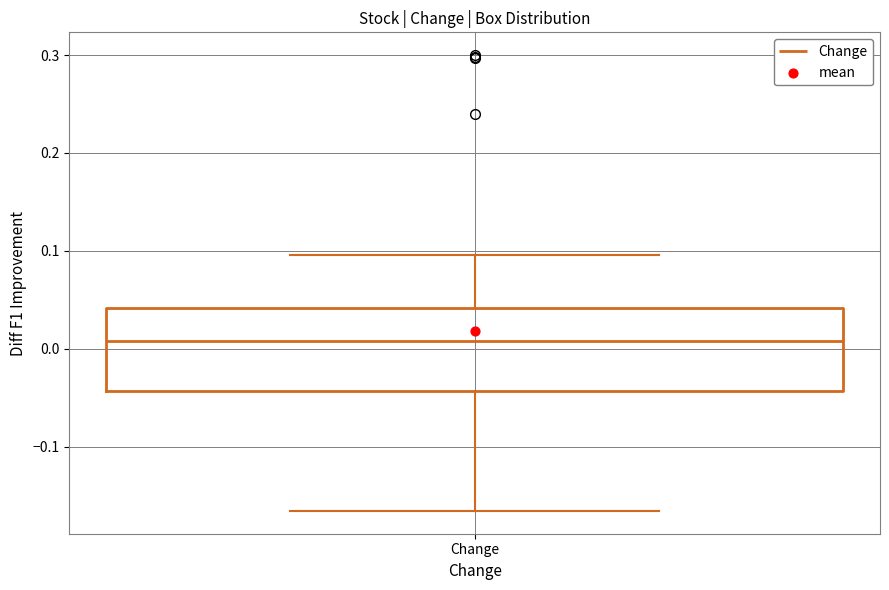

Read this box plot against the y-axis: the position of the median line, the range covered by the box, and the ends of both whiskers. The values are not printed on the chart, so give them approximately, as read against the axis.

median 0.01, box -0.04 to 0.04, whiskers -0.17 to 0.10